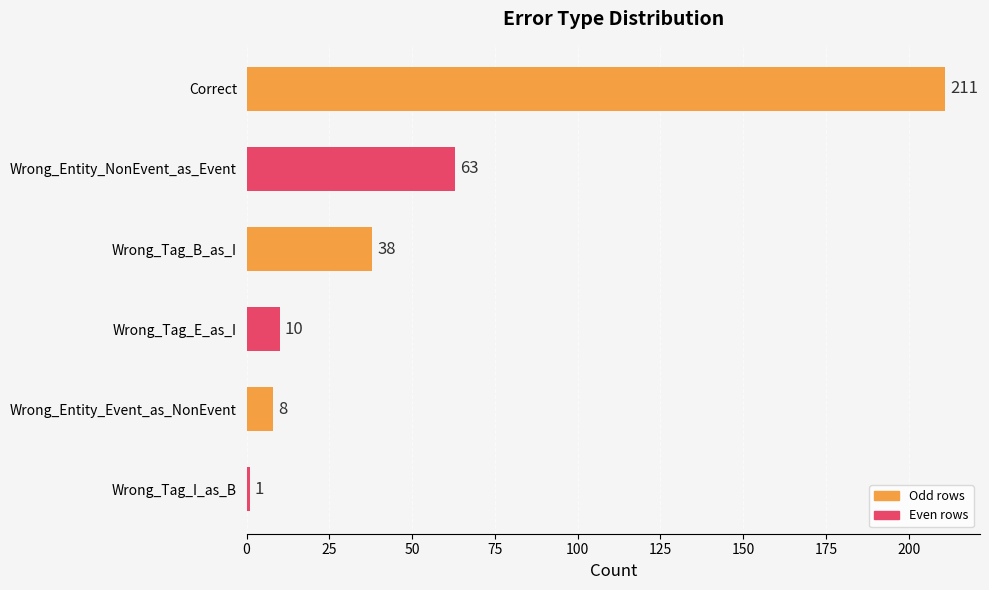

What is the sum of the values at Wrong_Tag_I_as_B and Wrong_Tag_B_as_I?

39